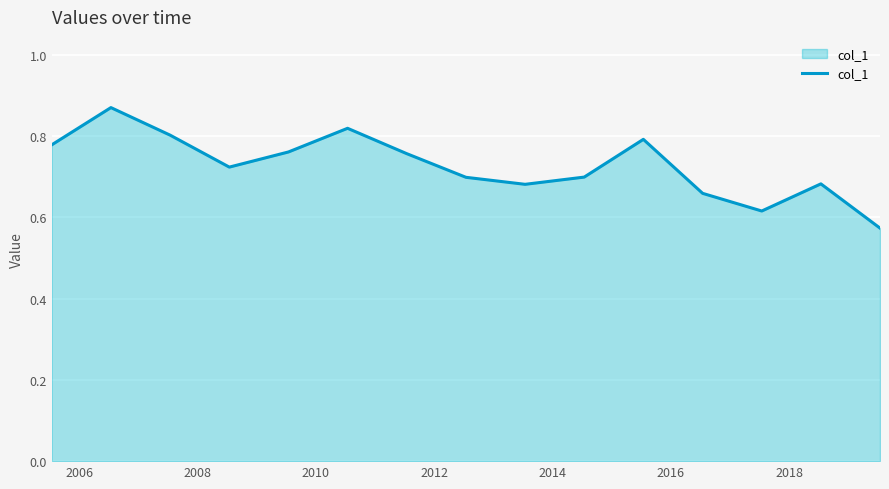

What is the difference between the maximum and minimum values?

0.3